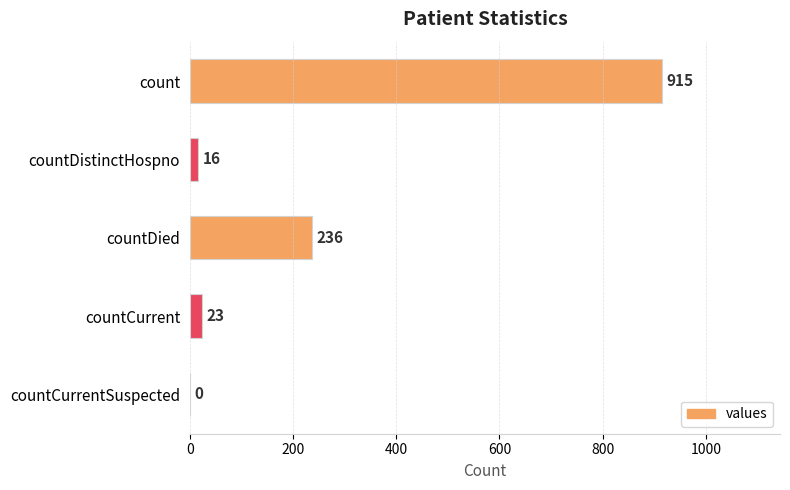

What is the change in value from count to countDied?

-679